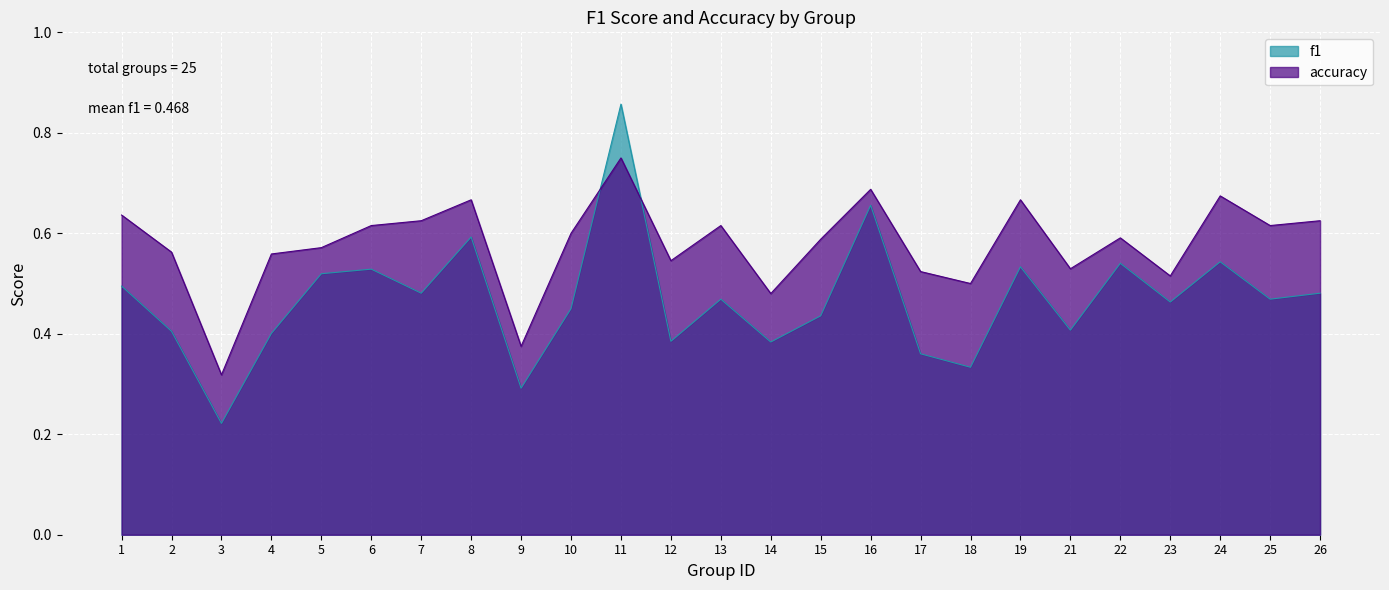

True or false: accuracy has more than 2 points higher than both neighbors.

True